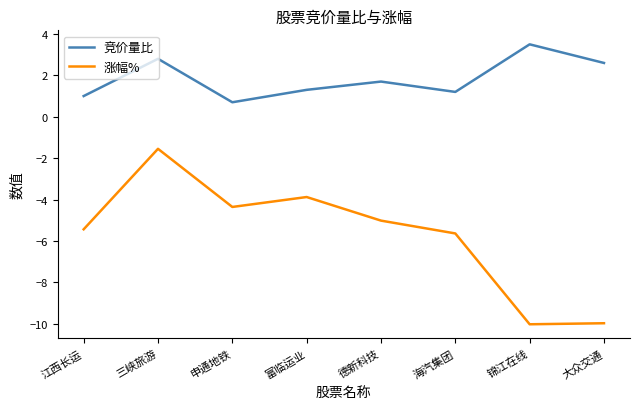

Does the chart have visible grid lines?

No